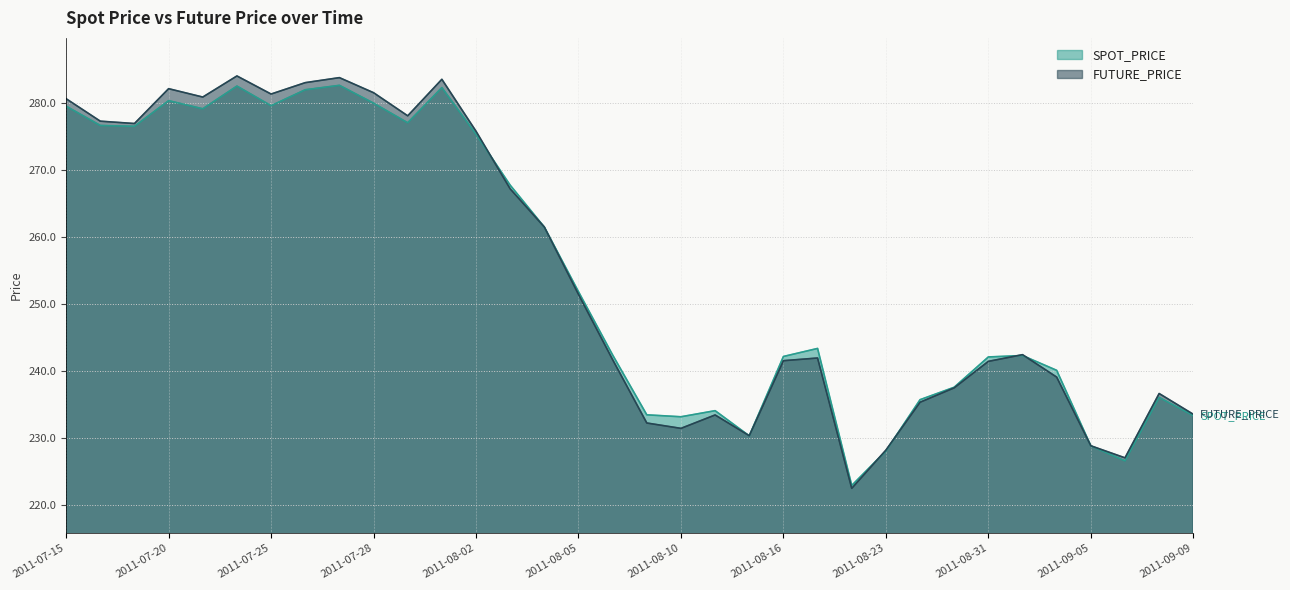

How many values in the SPOT_PRICE series are below 243?

17